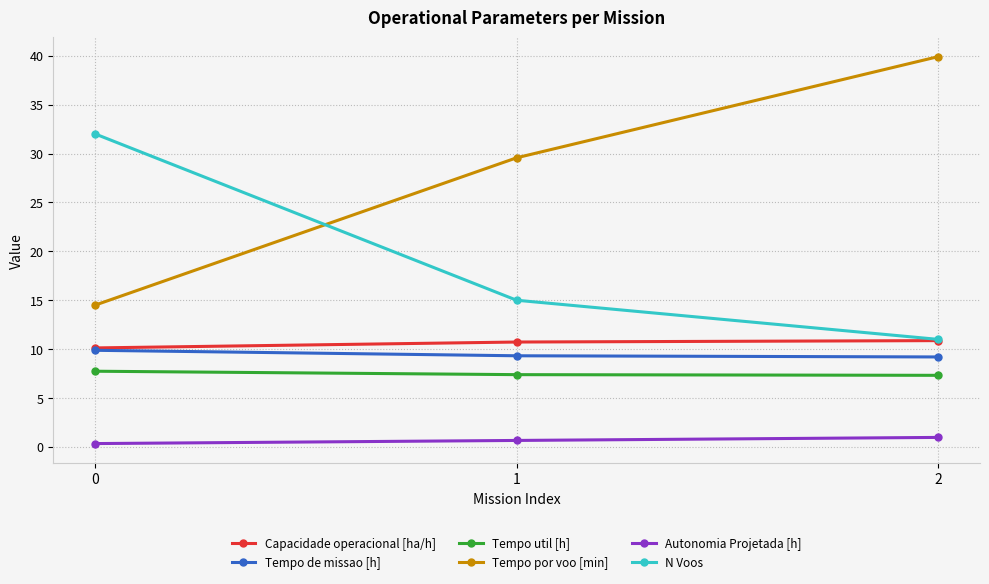

Does the chart display data point markers on the line(s)?

Yes